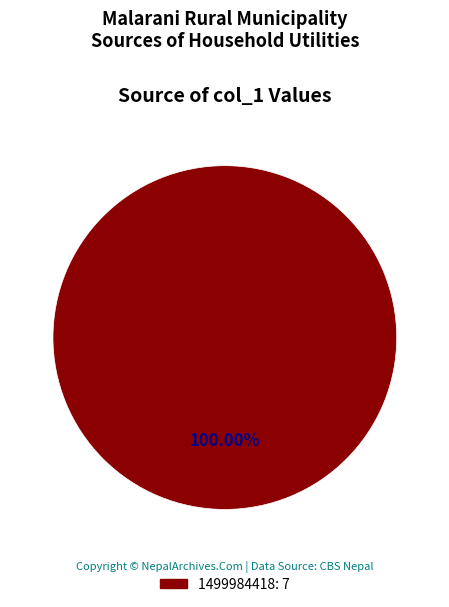

How many segments does this pie chart have?

1